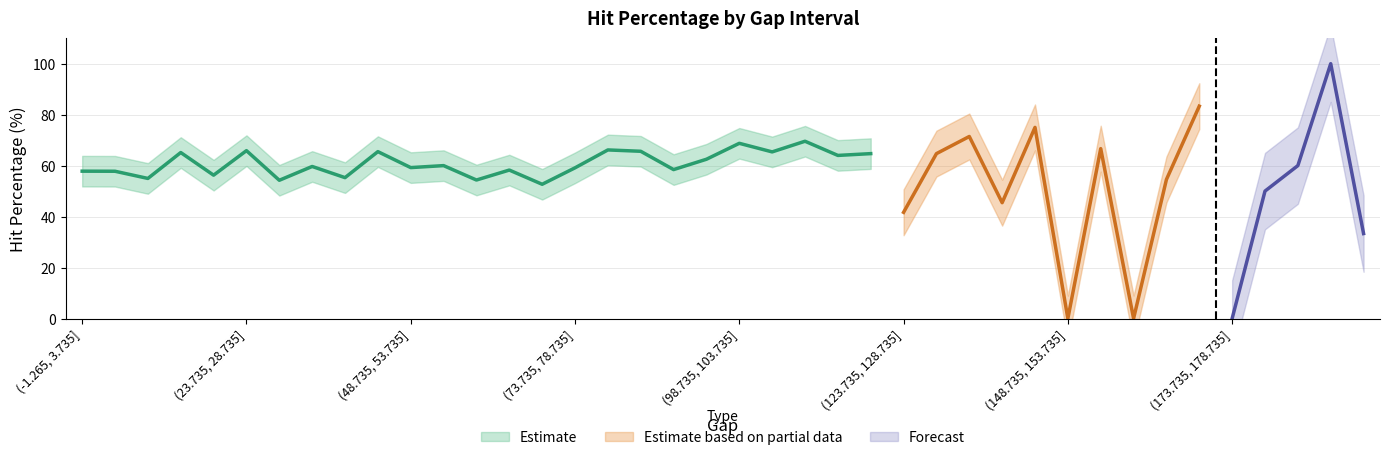

Is this an area chart (filled region under the line)?

No